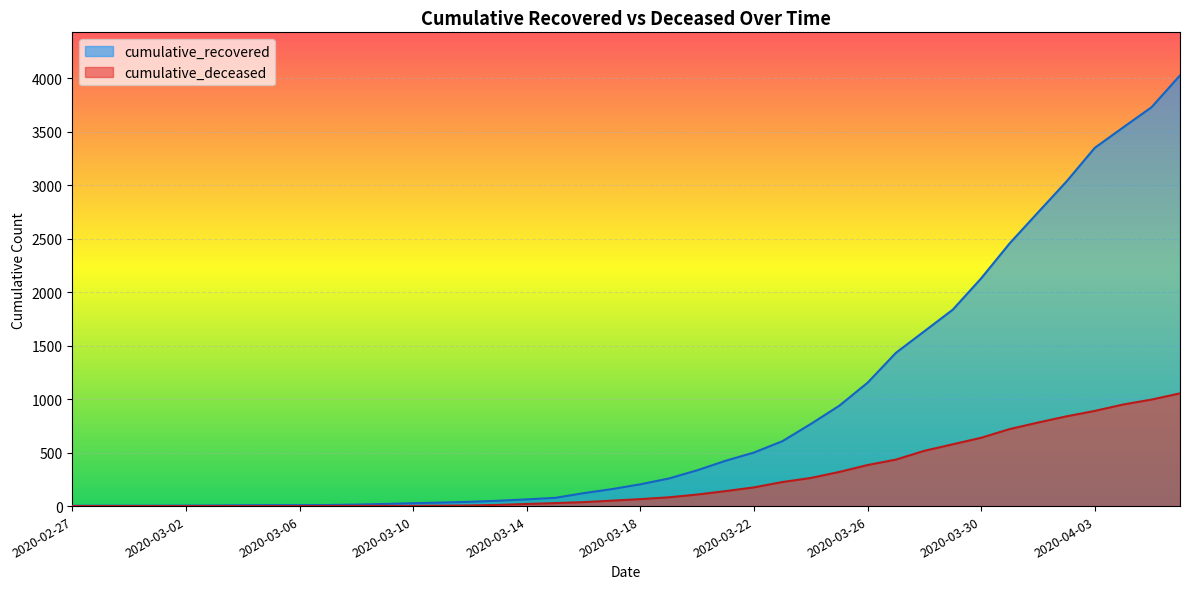

What is the label of the 14th point from the right?

2020-03-24